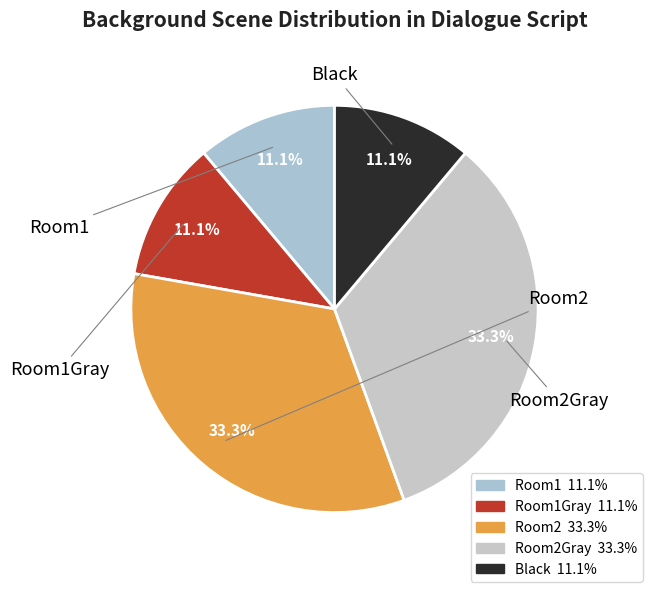

How many segments does this pie chart have?

5